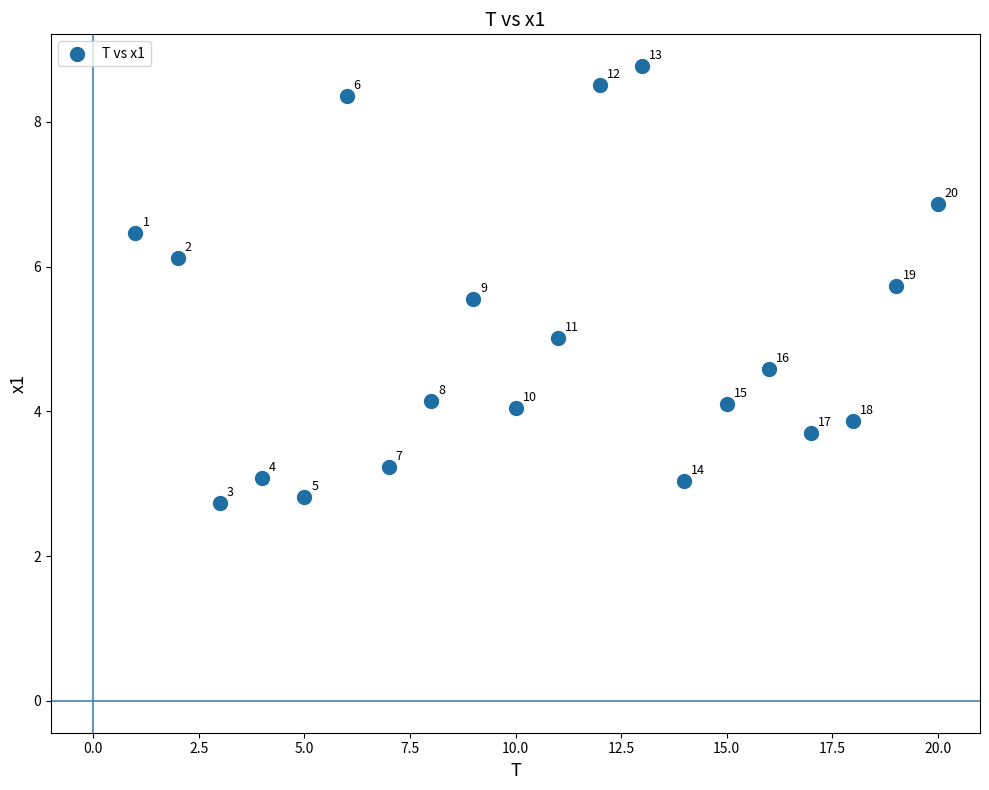

What is the range of Y values (max minus min)?

6.0